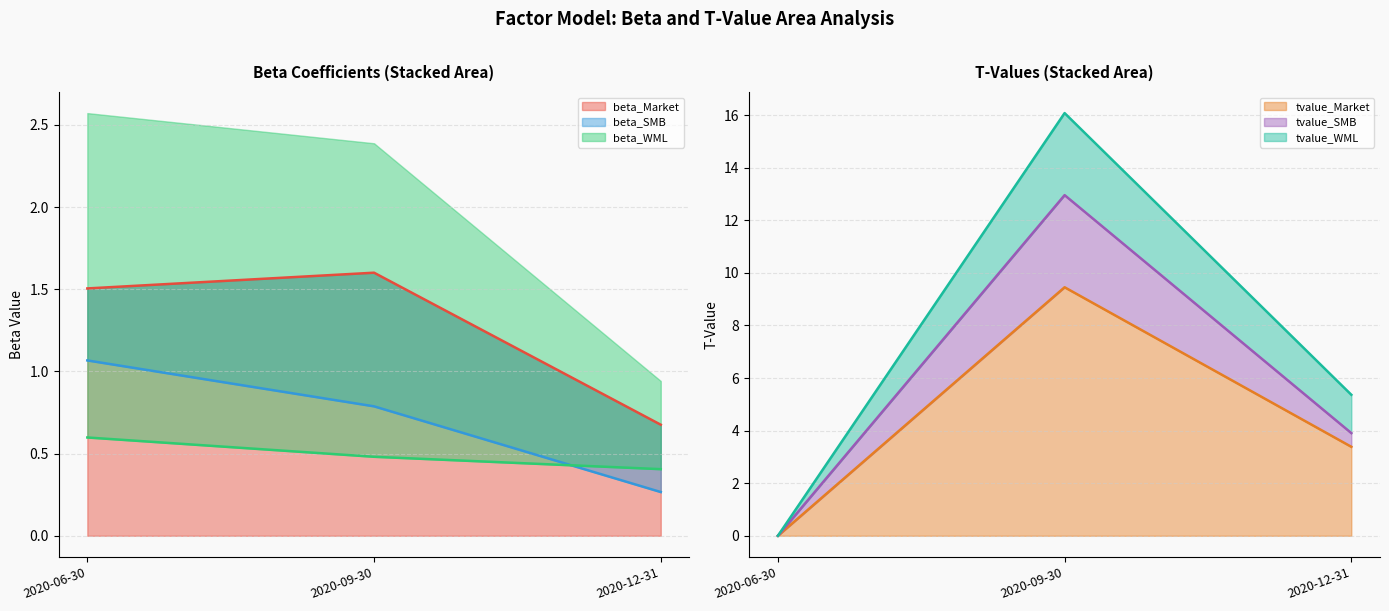

Reading left to right, list all the values displayed in this chart.

beta_Market: 1.5	1.6	0.7
beta_SMB: 1.1	0.8	0.3
beta_WML: 0.6	0.5	0.4
tvalue_Market: 0.0	9.5	3.4
tvalue_SMB: 0.0	13.0	3.9
tvalue_WML: 0.0	16.1	5.4